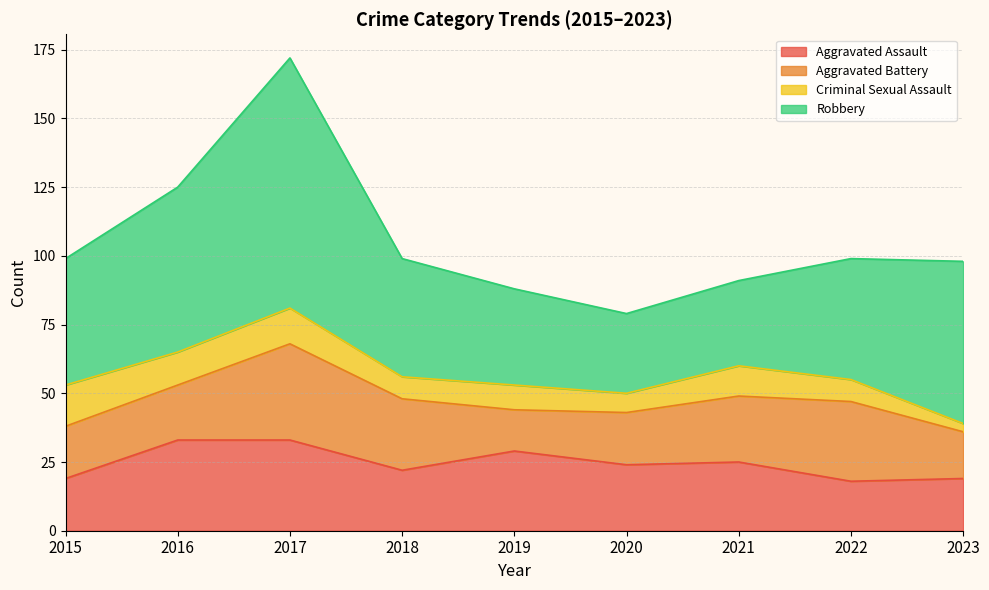

Reading left to right, list all the values displayed in this chart.

Aggravated Assault: 2015=19	2016=33	2017=33	2018=22	2019=29	2020=24	2021=25	2022=18	2023=19
Aggravated Battery: 2015=19	2016=20	2017=35	2018=26	2019=15	2020=19	2021=24	2022=29	2023=17
Criminal Sexual Assault: 2015=15	2016=12	2017=13	2018=8	2019=9	2020=7	2021=11	2022=8	2023=3
Robbery: 2015=46	2016=60	2017=91	2018=43	2019=35	2020=29	2021=31	2022=44	2023=59